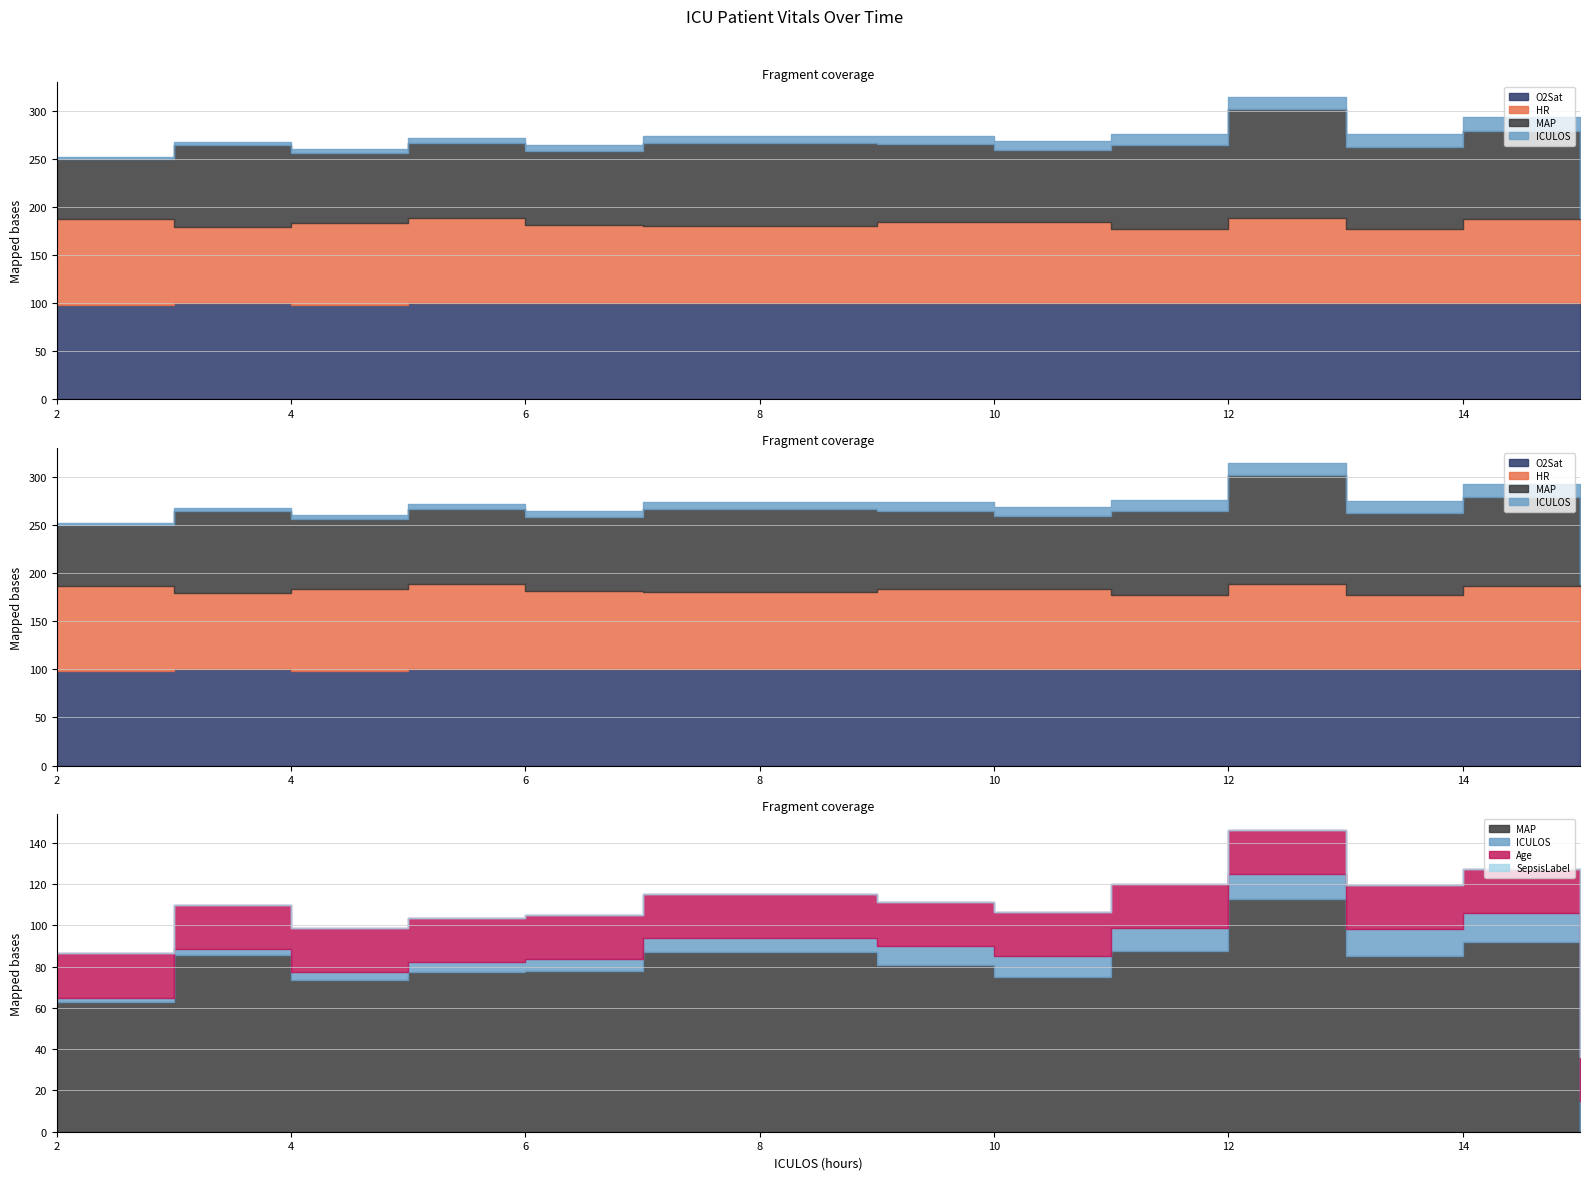

What value does the MAP series have at 14?

92.0